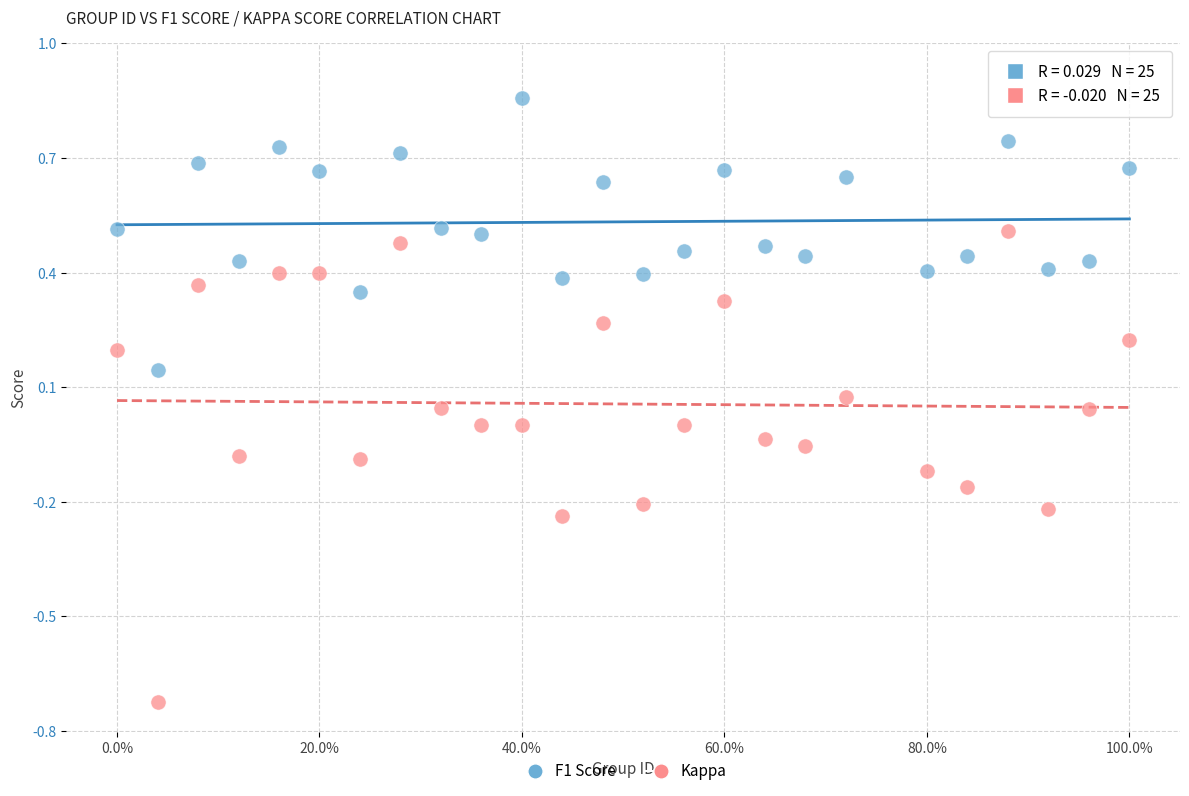

Which series reaches the minimum Y coordinate?

Kappa